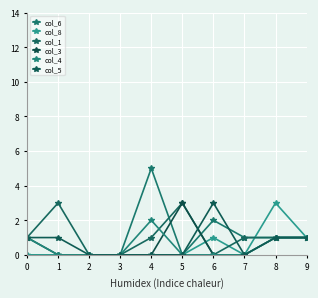

True or false: col_3 and col_5 cross at least once.

True